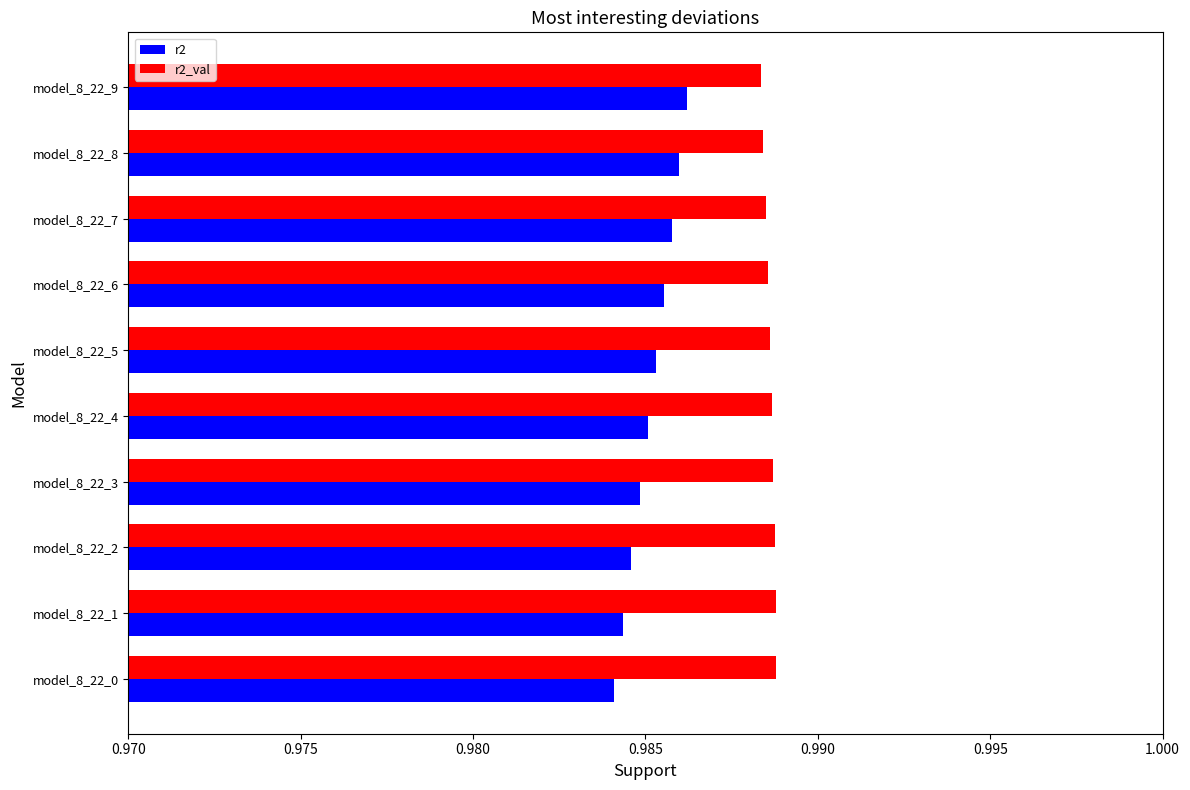

What is the total value across all series at model_8_22_4?

2.0